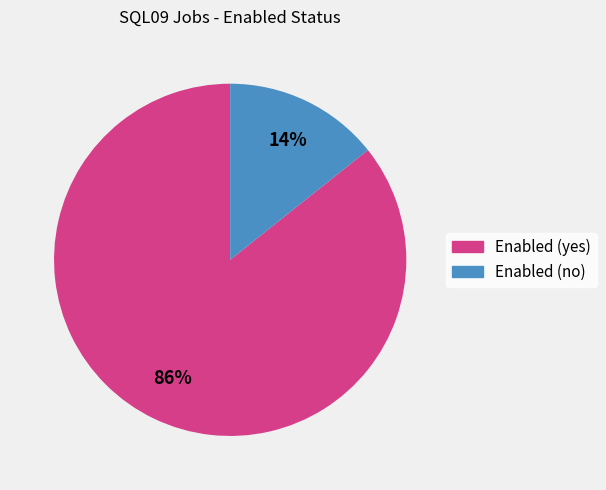

How many segments does this pie chart have?

2